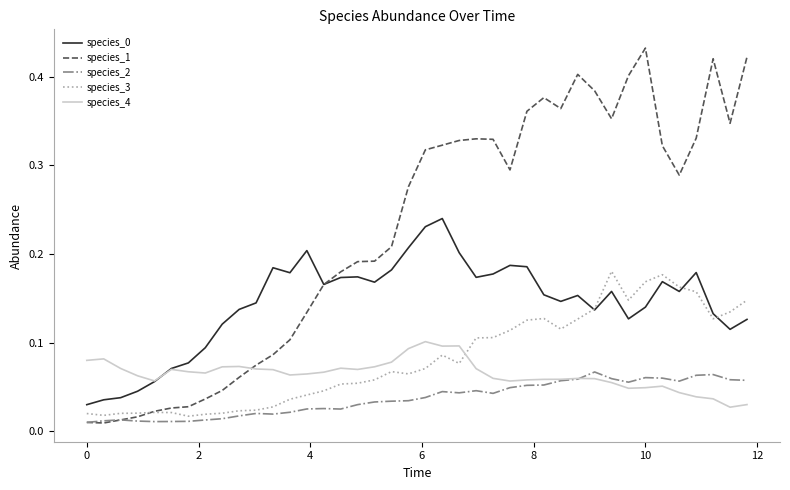

Does the chart display data point markers on the line(s)?

No